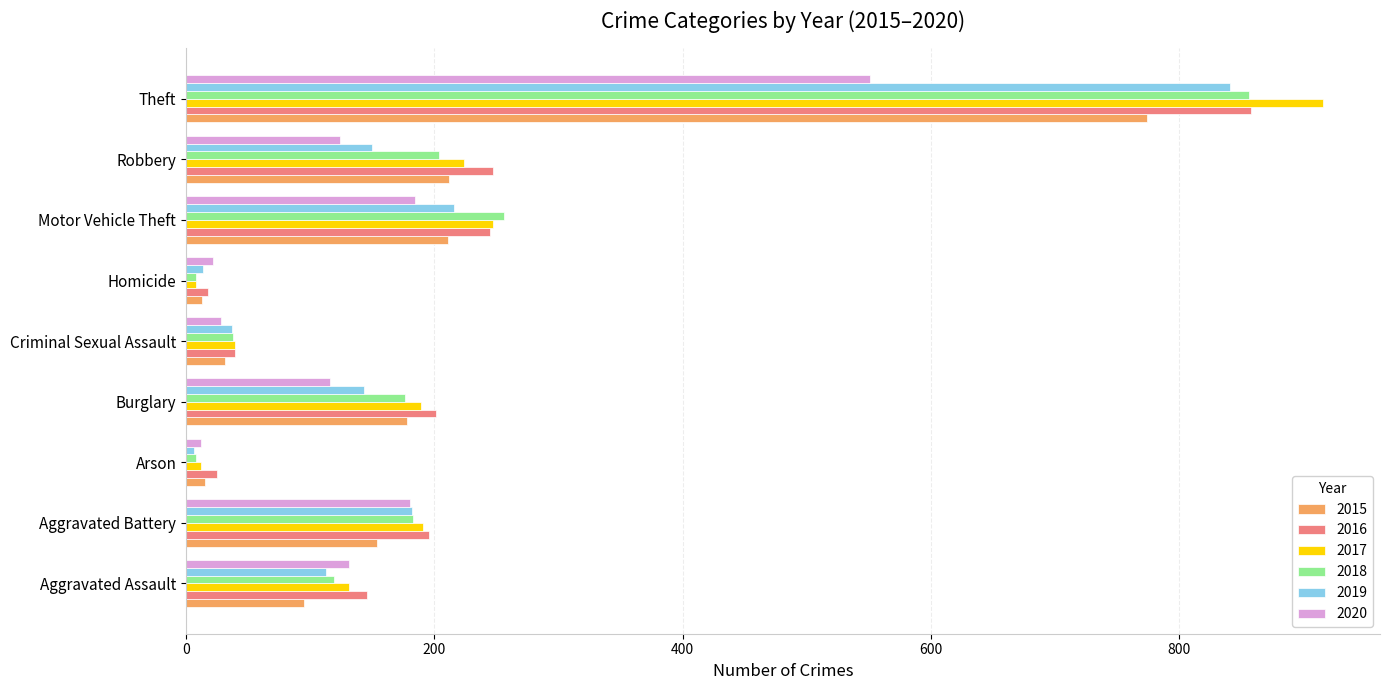

What is the average value of the 2017 series?

217